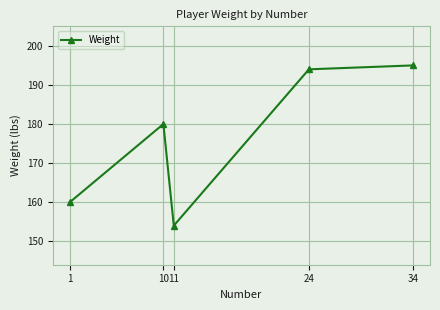

Is this an area chart (filled region under the line)?

No